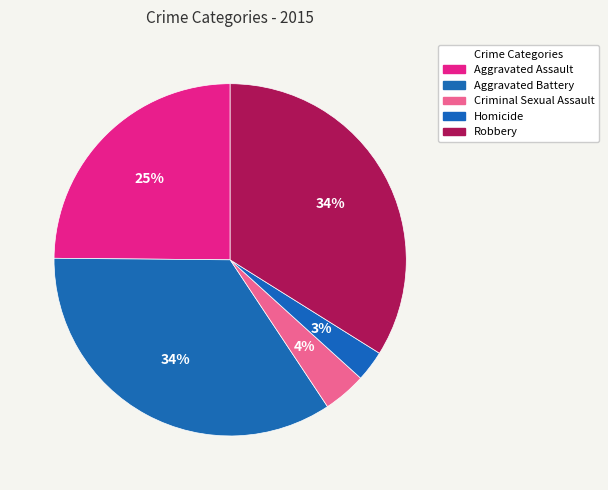

How many slices are in this pie chart?

5